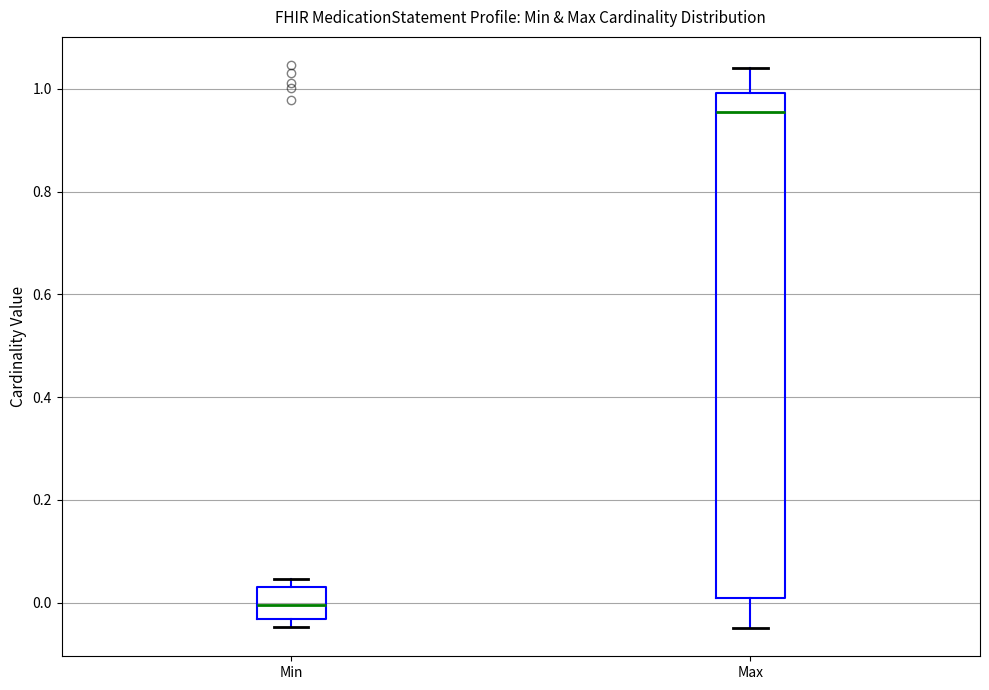

Reading left to right, read every box against the y-axis: the position of its median line, the range the box covers, and the ends of its whiskers. The values are not printed on the chart, so give them approximately, as read against the axis.

Min: median 0.00, box -0.04 to 0.02, whiskers -0.04 (just below the box's lower edge) to 0.04
Max: median 0.96, box 0.00 to 1.00, whiskers -0.04 to 1.04